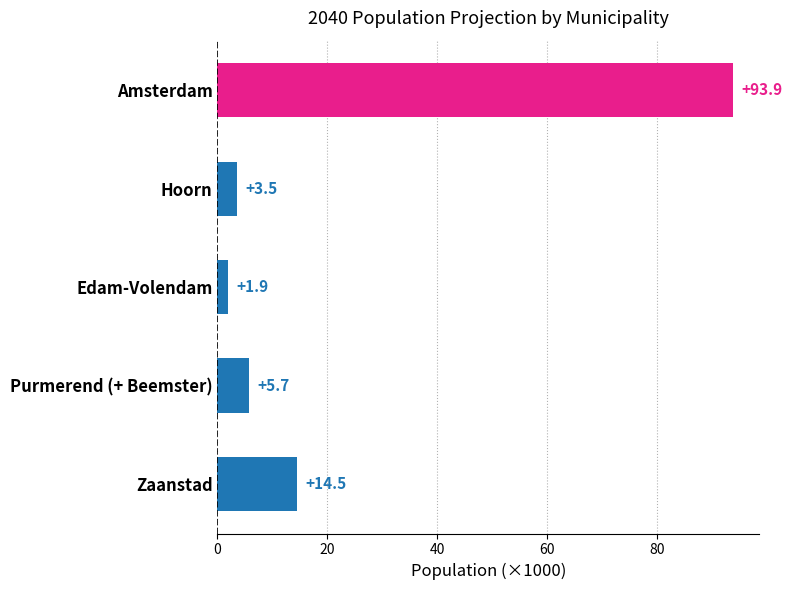

Rank the categories by value from highest to lowest.

Amsterdam, Zaanstad, Purmerend (+ Beemster), Hoorn, Edam-Volendam